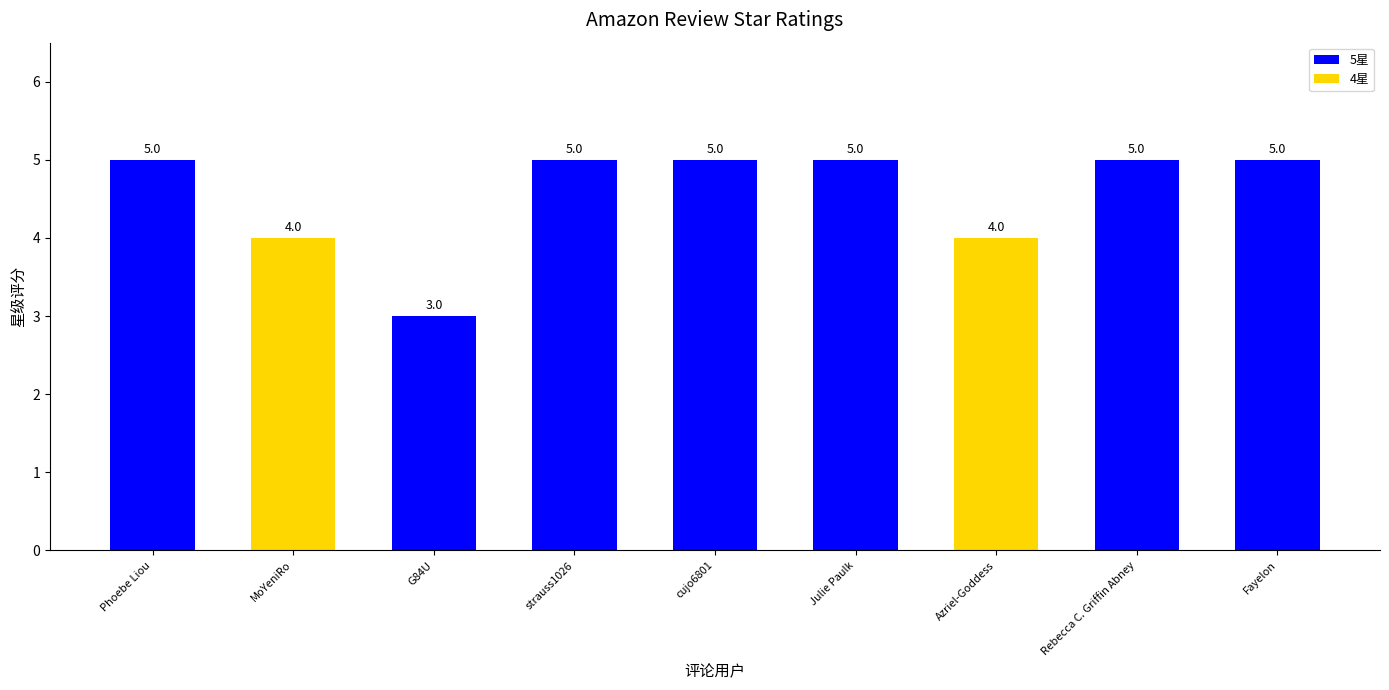

How many values are between 4 and 5?

8